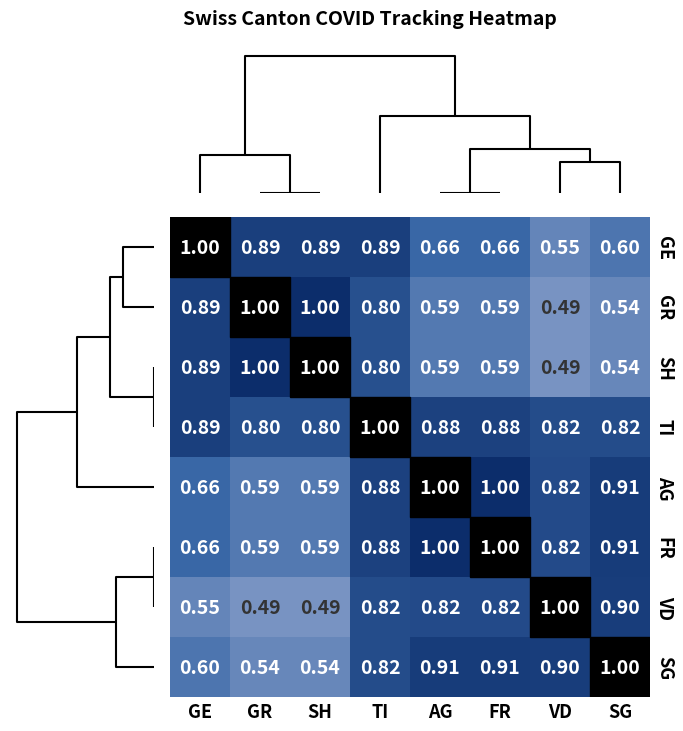

Where is GR nearest to the value 0?

VD